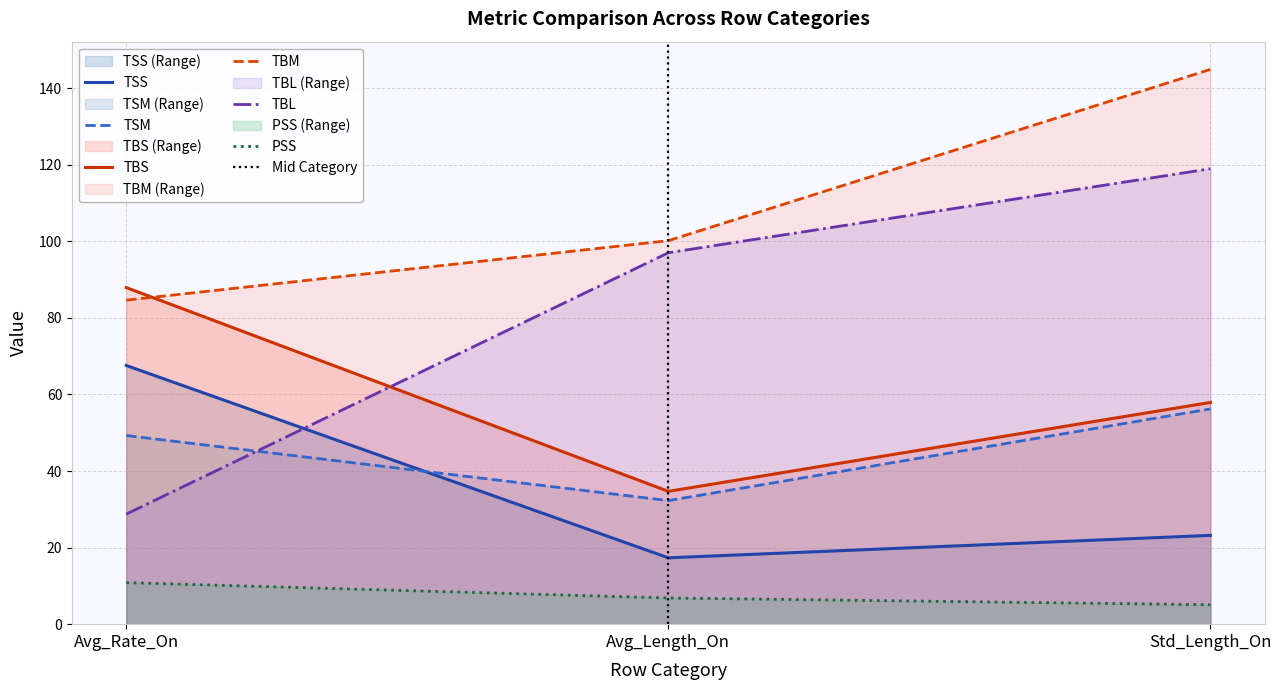

Which series has the largest total across all categories?

TBM